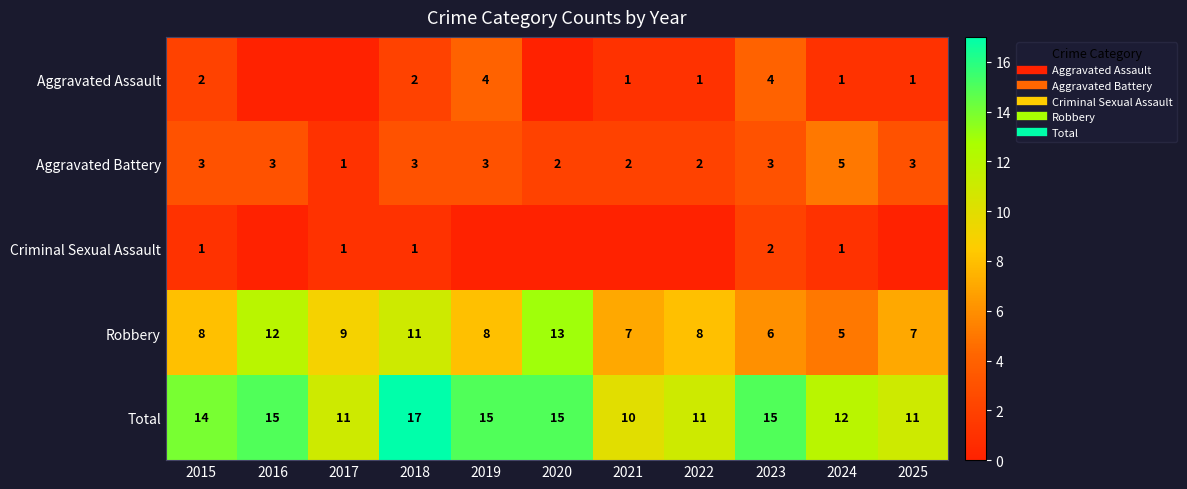

Is it true that Aggravated Assault equals 1 at 2024?

False